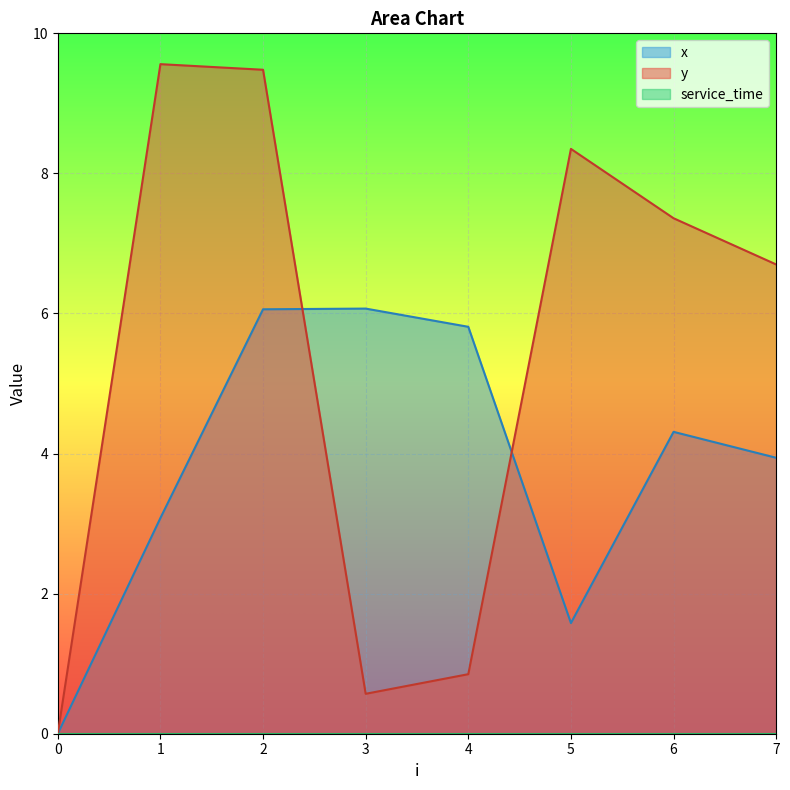

Count the number of categories in the chart.

8